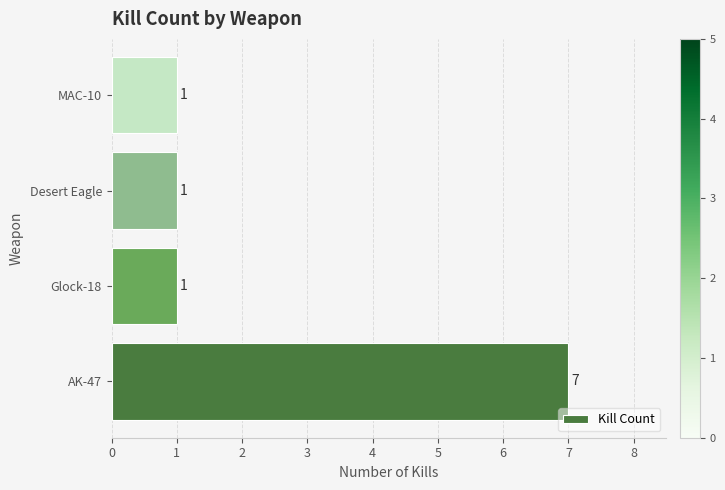

Approximately how many times larger is the value at AK-47 compared to MAC-10?

7.0